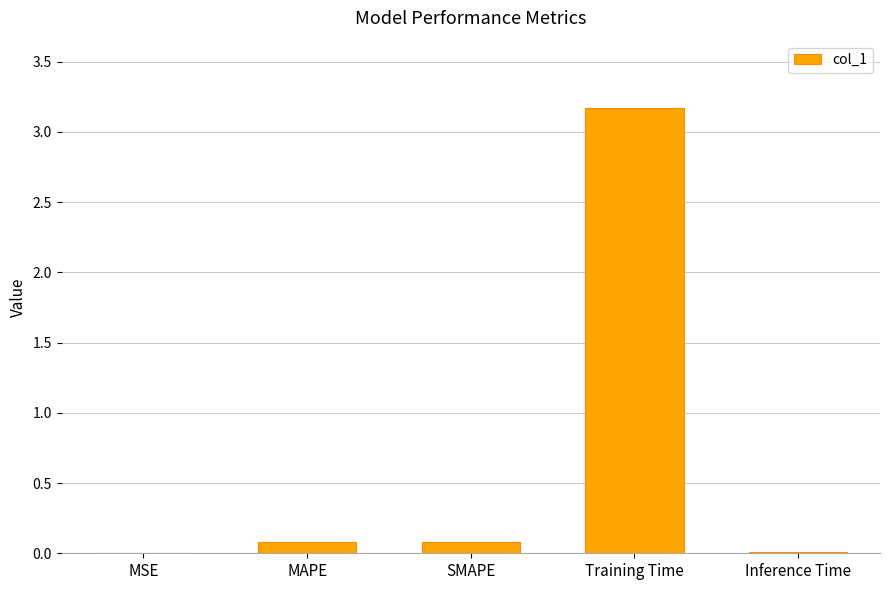

Which label corresponds to the largest value in the chart?

Training Time